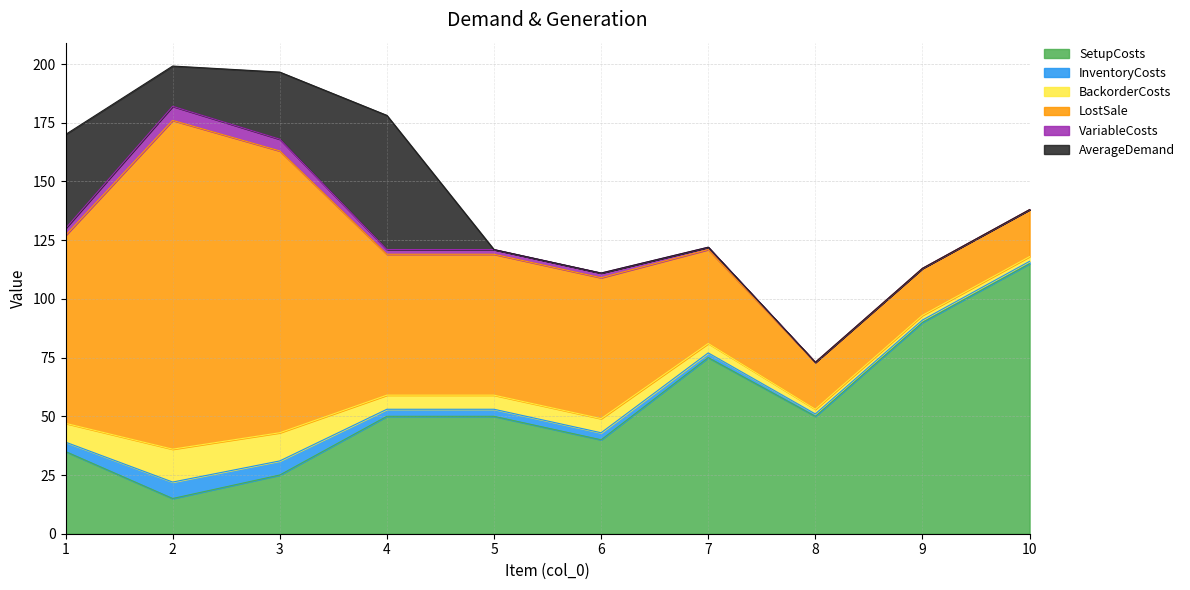

What is the value of the BackorderCosts point at the 1st from the left?

8.0